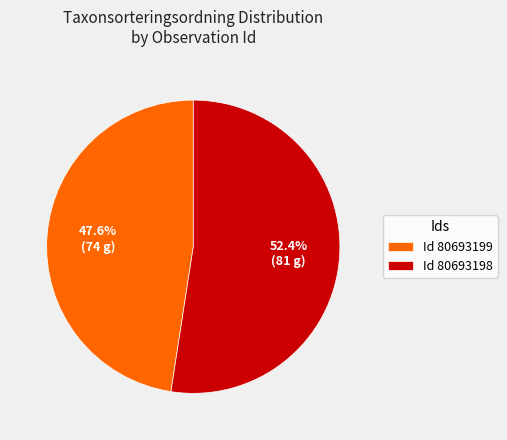

How many segments does this pie chart have?

2